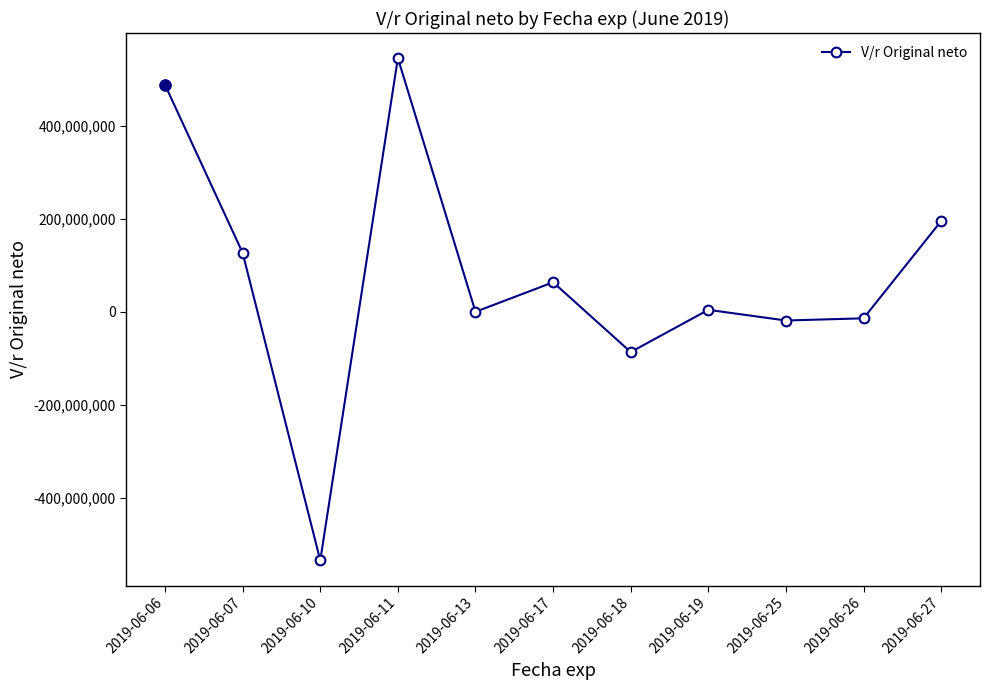

How many distinct data groups are displayed?

1